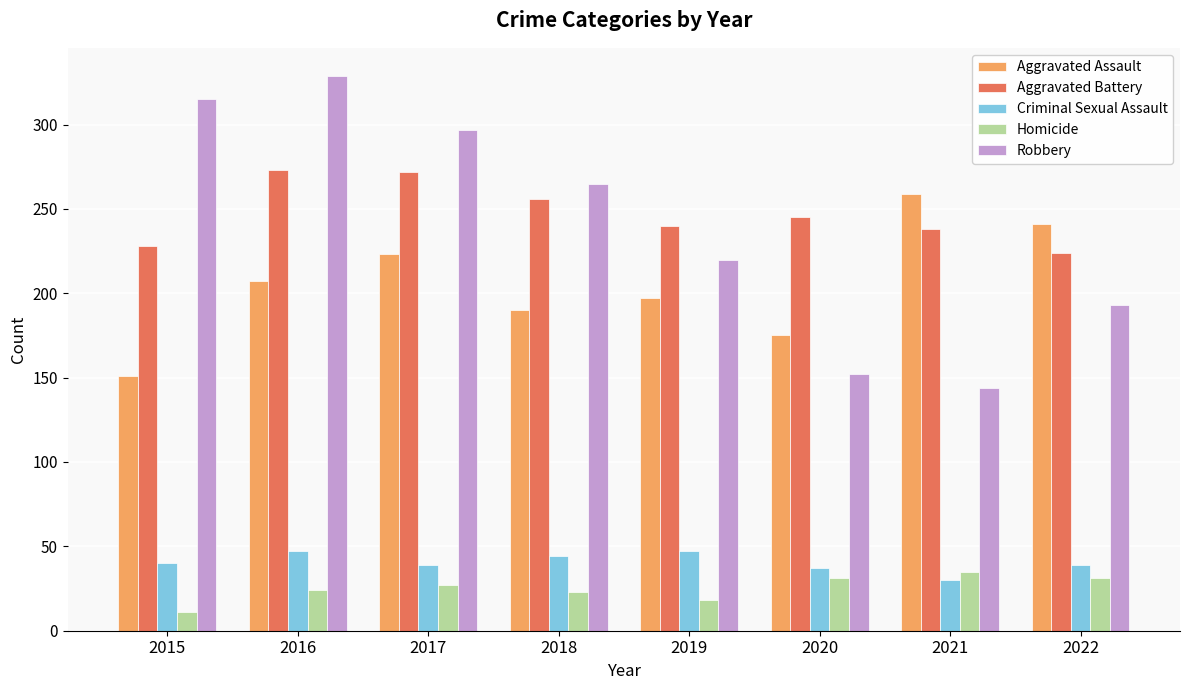

What is the total value across all series at 2022?

728